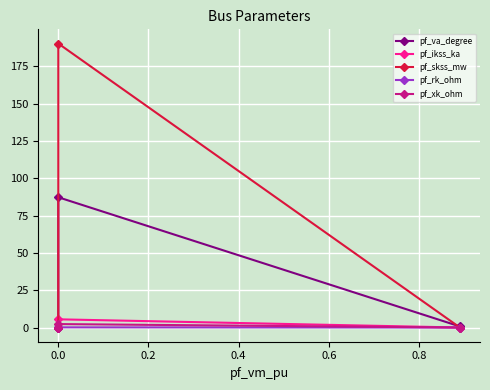

Which series has the largest total across all categories?

pf_skss_mw